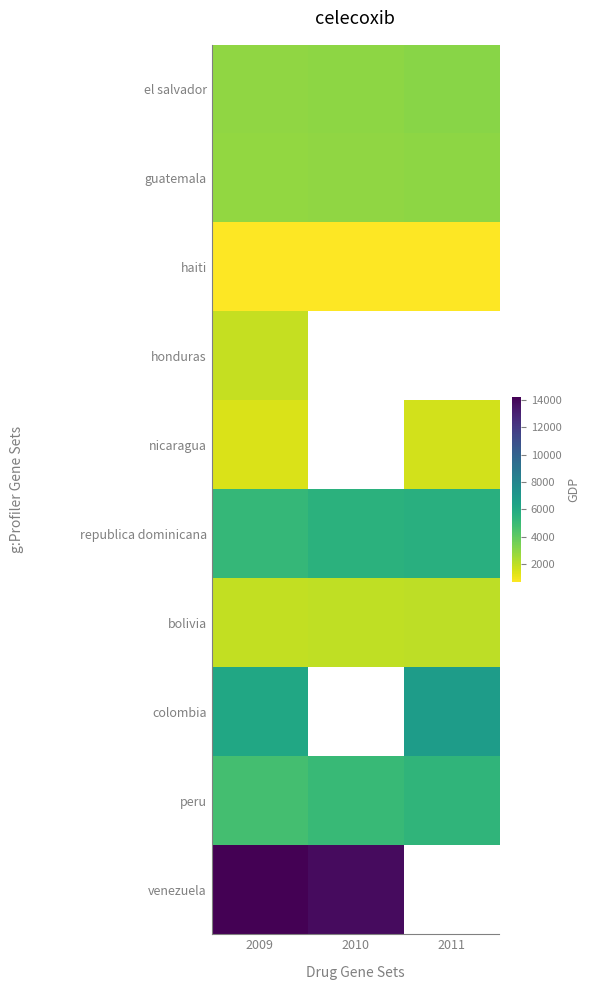

What is the smallest value displayed?

665.6